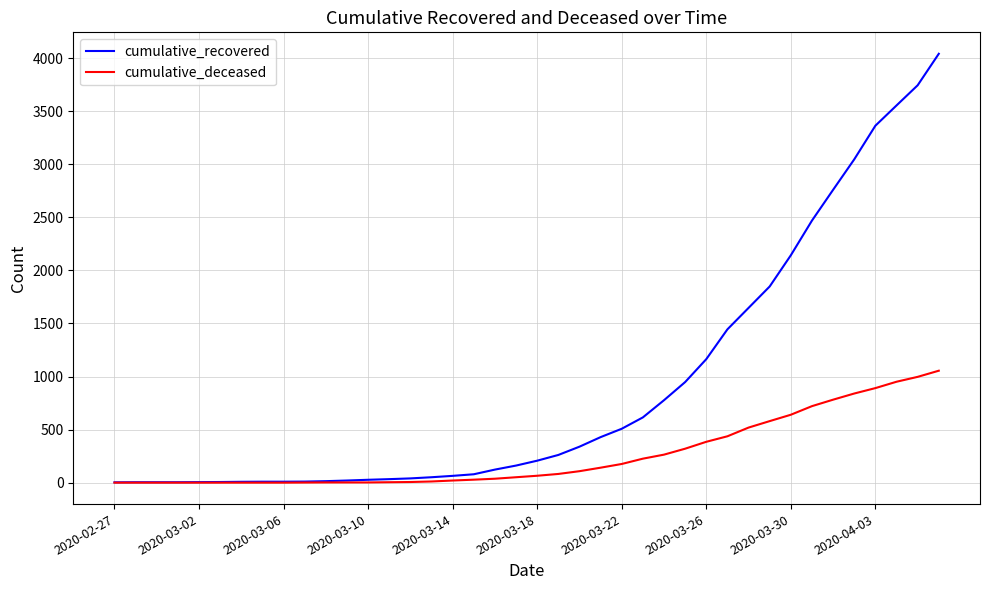

Which series has the largest range (max minus min)?

cumulative_recovered